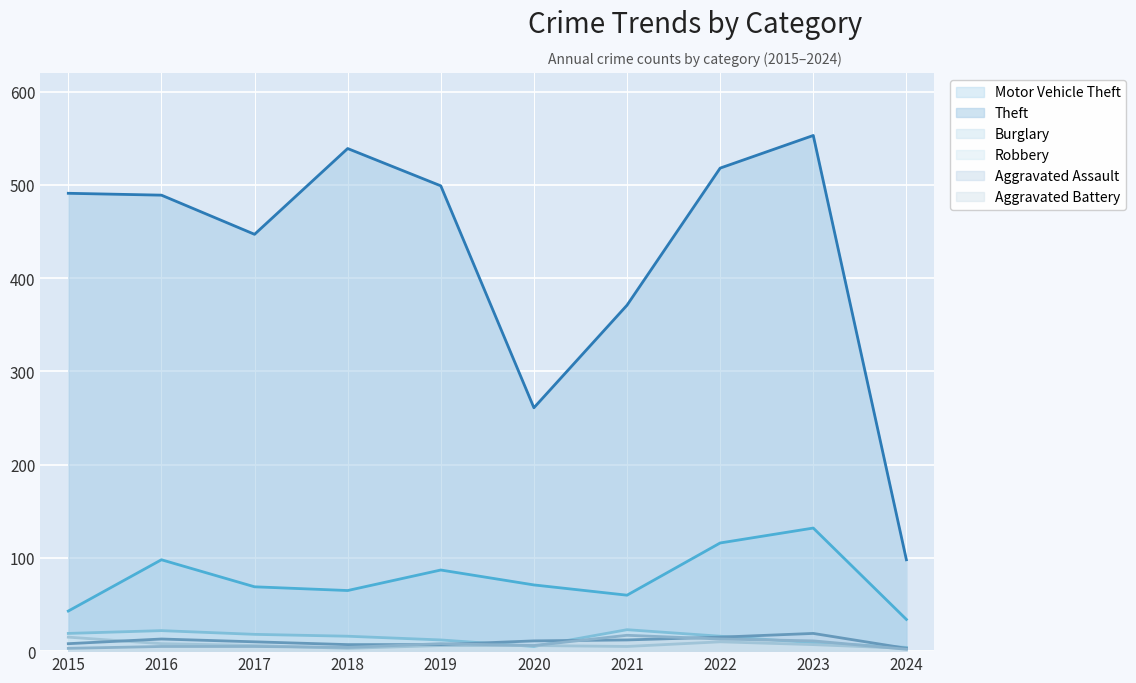

Reading left to right, extract all data points from this chart.

Motor Vehicle Theft: 43	98	69	65	87	71	60	116	132	34
Theft: 491	489	447	539	499	261	371	518	553	98
Burglary: 19	22	18	16	12	5	23	16	9	4
Robbery: 15	8	6	3	6	6	5	10	7	3
Aggravated Assault: 8	13	10	7	7	11	12	15	19	3
Aggravated Battery: 3	5	5	4	8	6	17	13	11	2